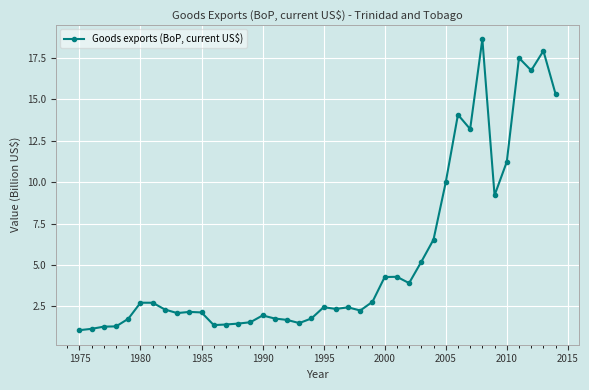

True or false: there are more than 0 points higher than both neighbors.

True